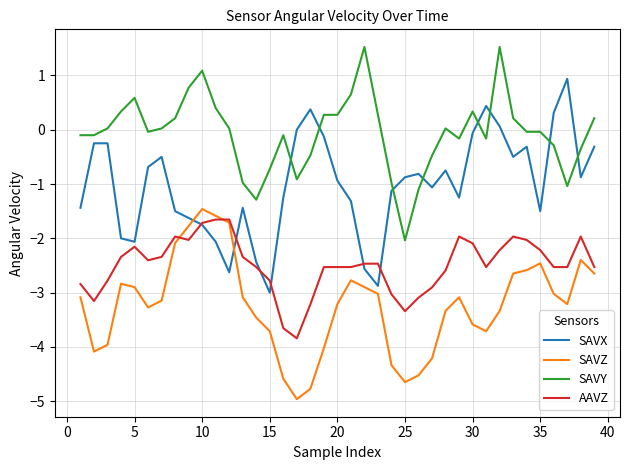

True or false: SAVZ and SAVY cross at least once.

False